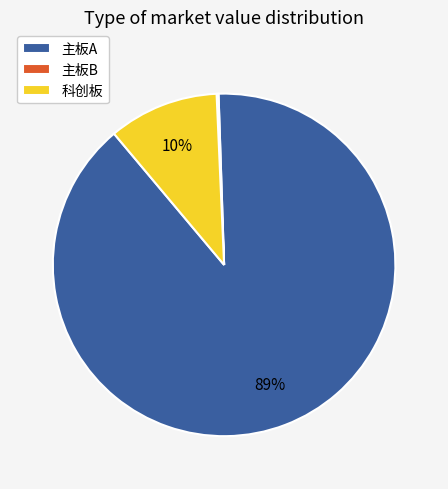

Does 主板A account for over 50% of the chart?

Yes